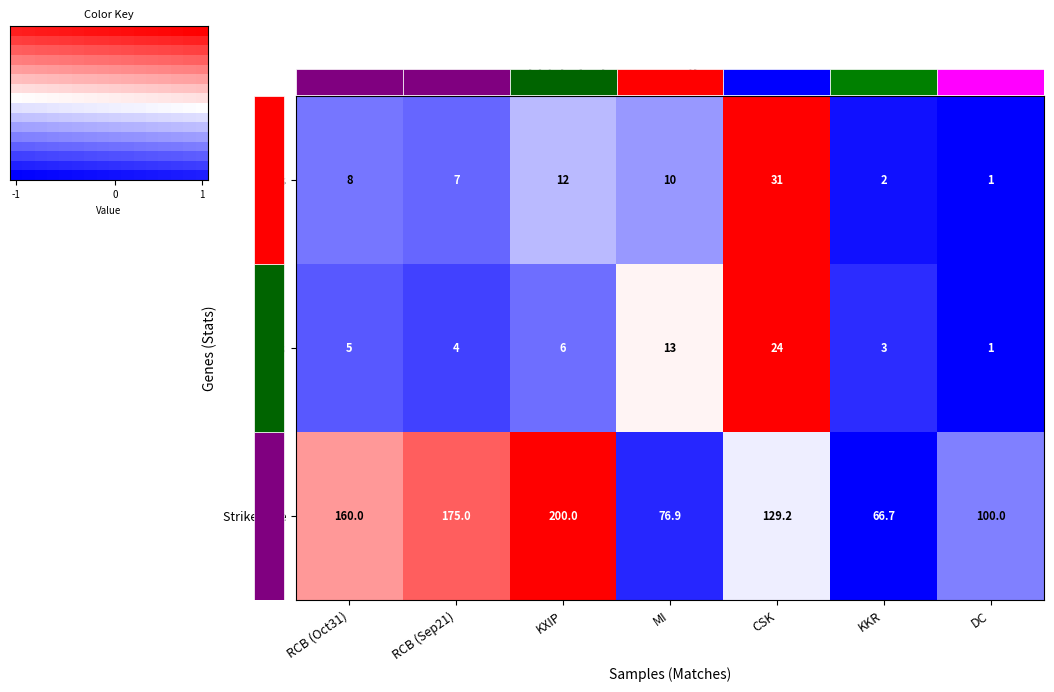

Reading left to right, extract all data points from this chart.

runs: -0.5	-0.6	-0.3	-0.4	1.0	-0.9	-1.0
balls: -0.7	-0.7	-0.6	0.0	1.0	-0.8	-1.0
sr: 0.4	0.6	1.0	-0.8	-0.1	-1.0	-0.5